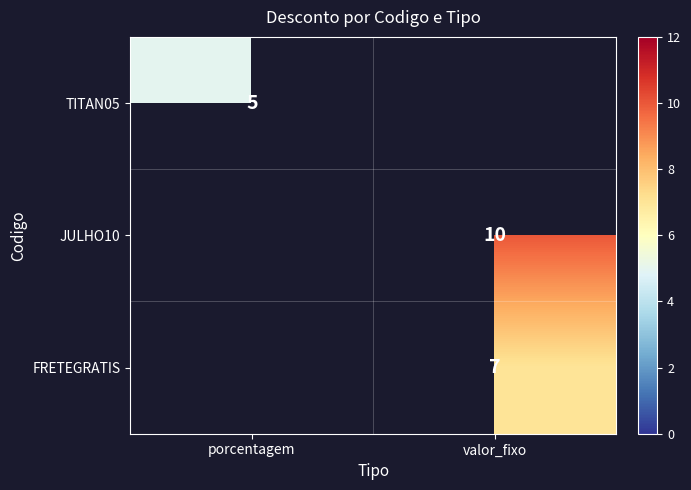

The value of TITAN05 at porcentagem is 2. True or false?

False